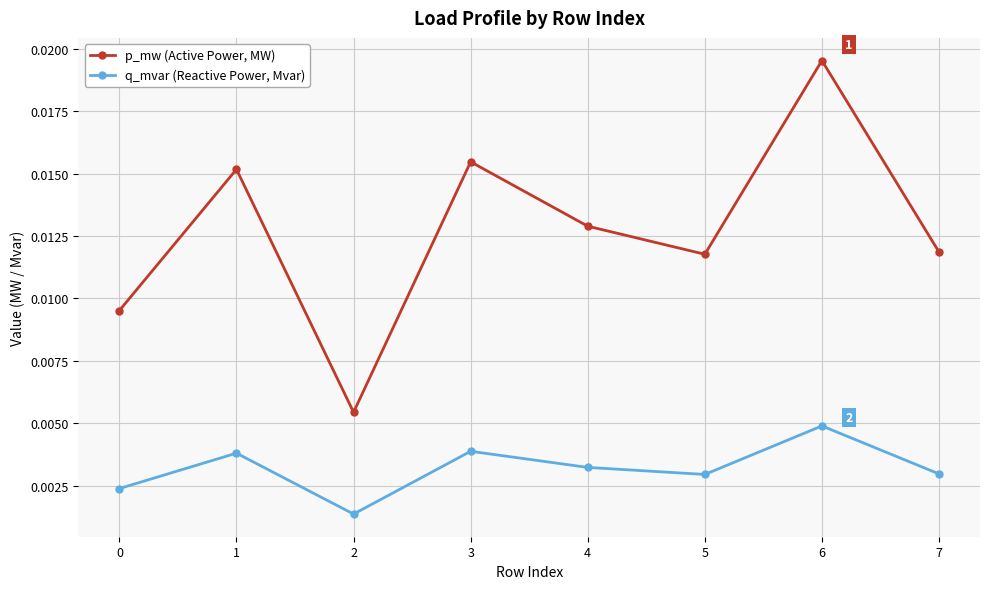

Where is the first local minimum for q_mvar (Reactive Power, Mvar)?

2